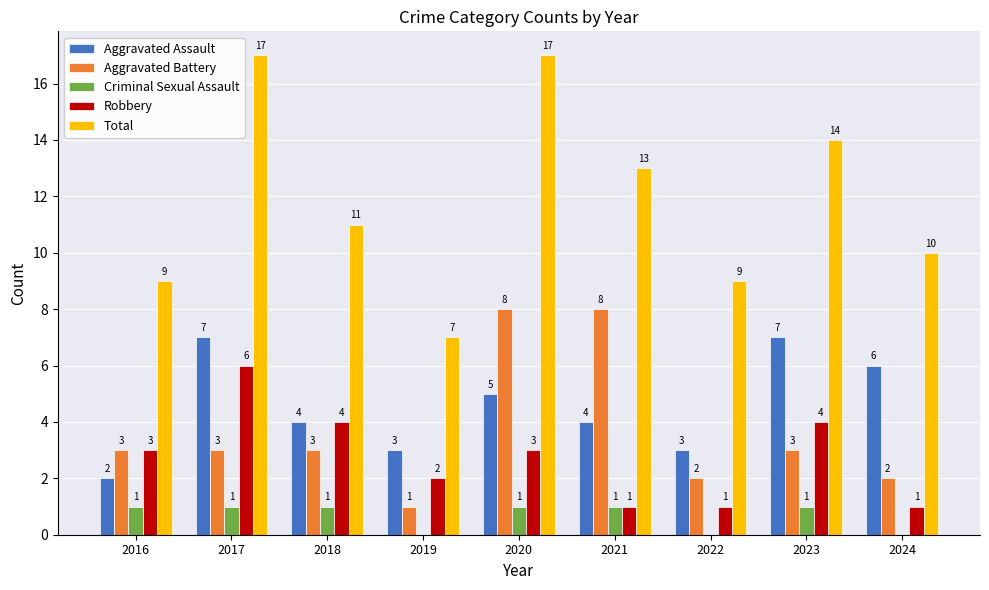

The value of Criminal Sexual Assault at 2019 is 0. True or false?

True